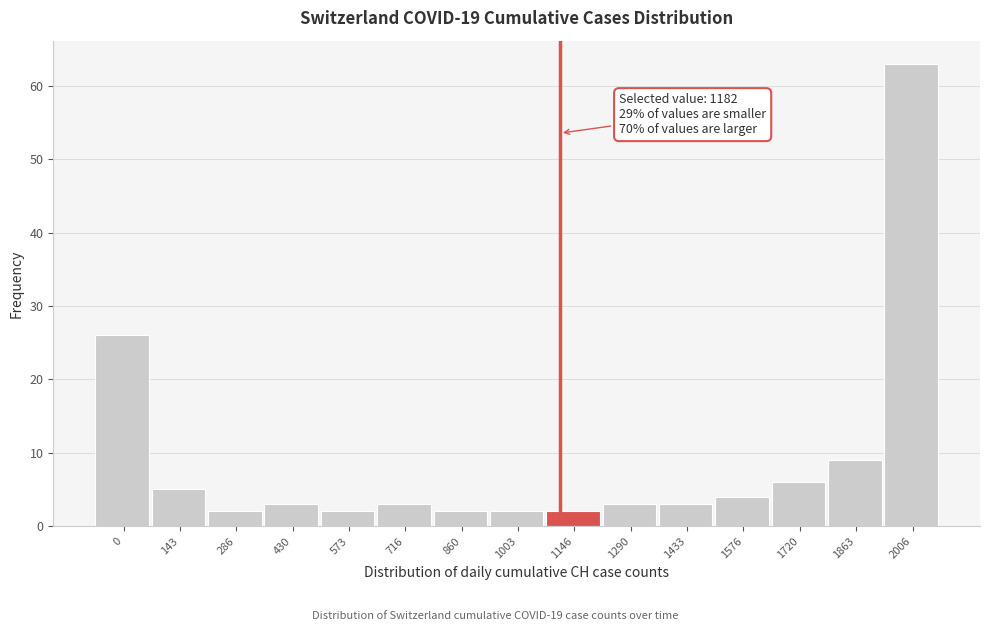

Reading left to right, transcribe all the data shown in this chart.

0=26	143=5	286=2	430=3	573=2	716=3	860=2	1003=2	1146=2	1290=3	1433=3	1576=4	1720=6	1863=9	2006=63